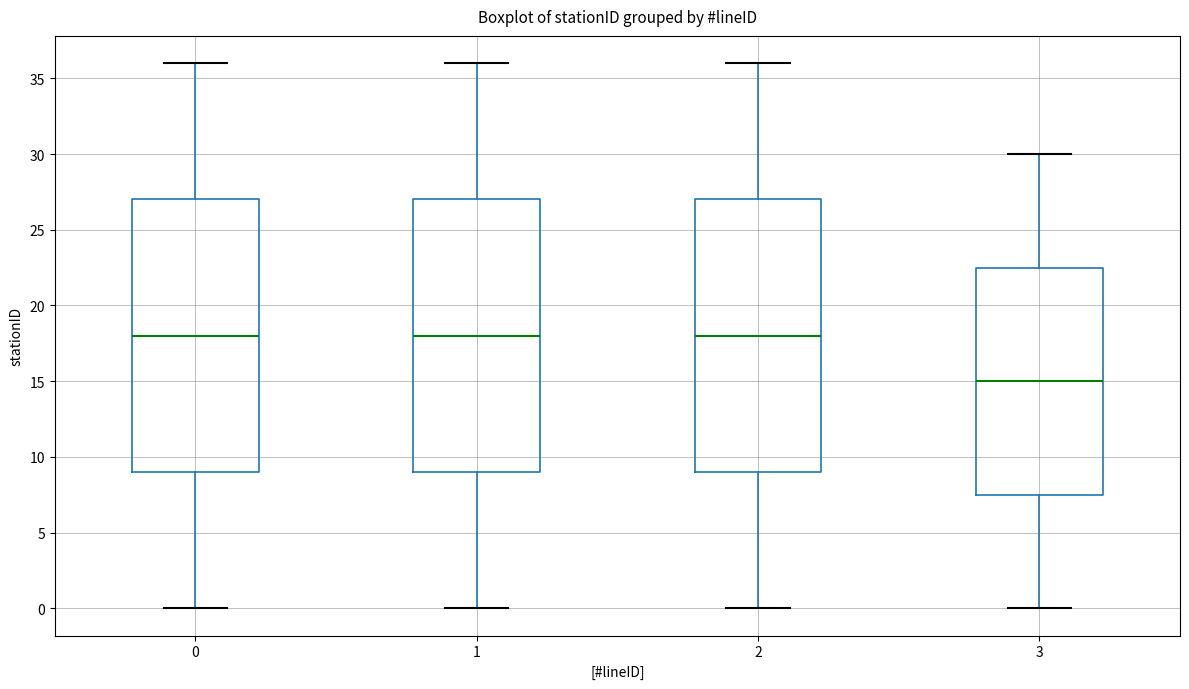

Where is the upper edge of the box at x = 0 on the y-axis? The values are not printed on the chart, so give them approximately, as read against the axis.

27.0